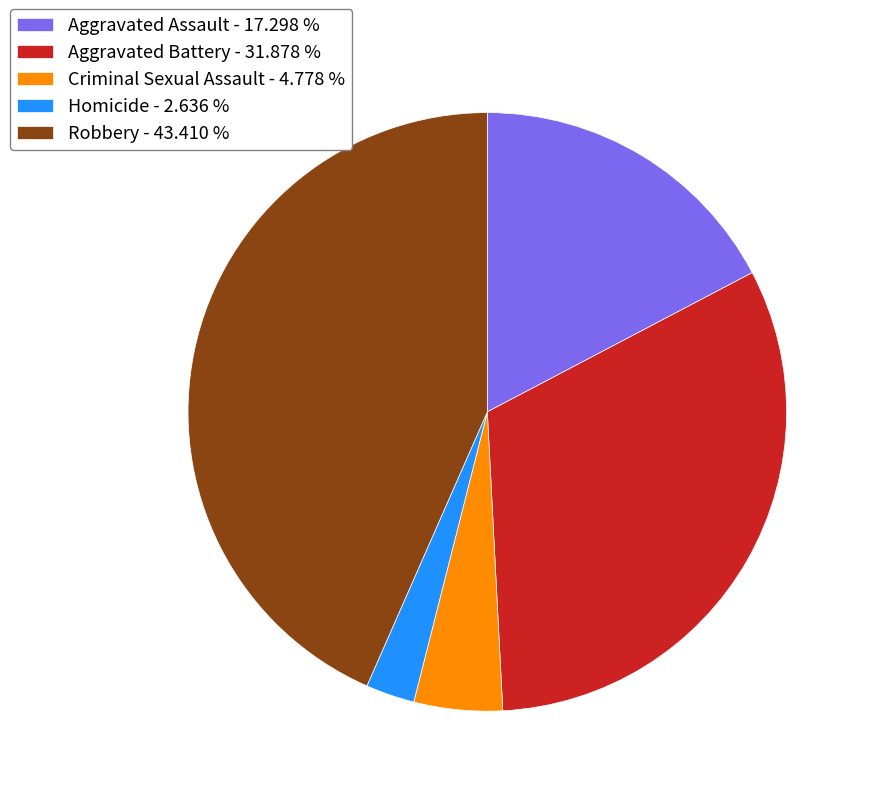

Which has a higher value, Robbery - 43.410 % or Homicide - 2.636 %?

Robbery - 43.410 %